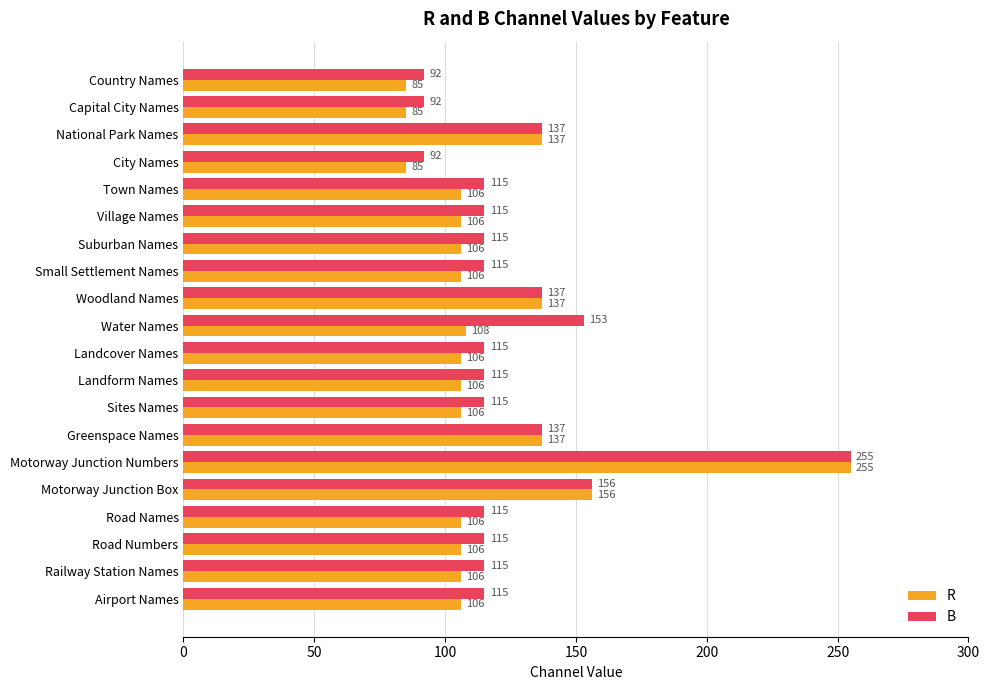

Which series has the widest spread of values?

R